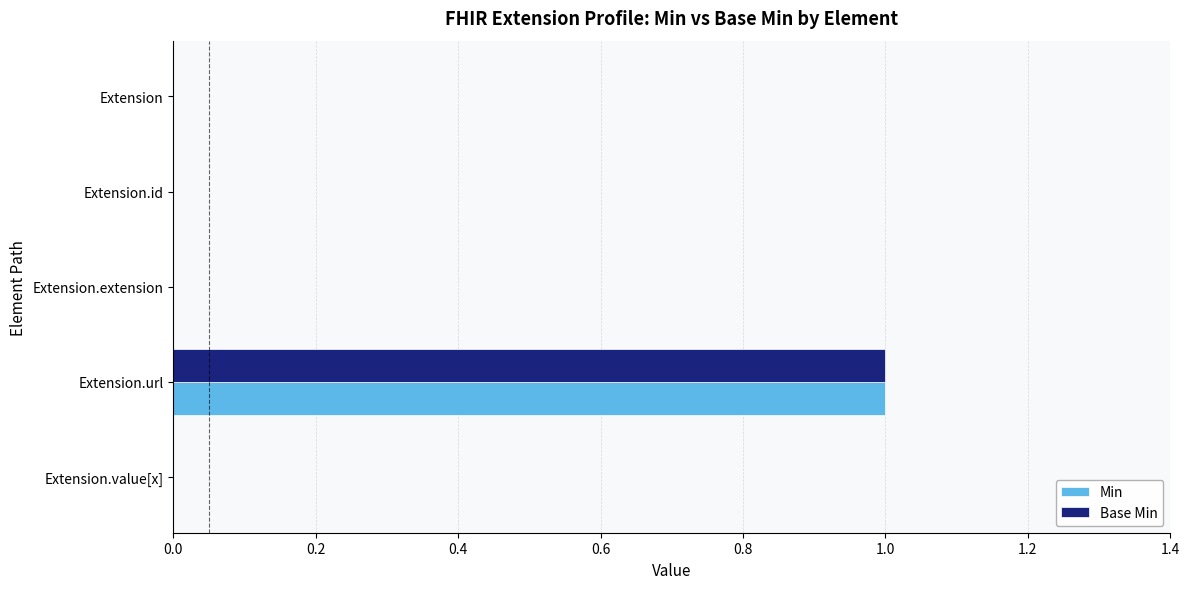

How many categories are shown in the chart?

5